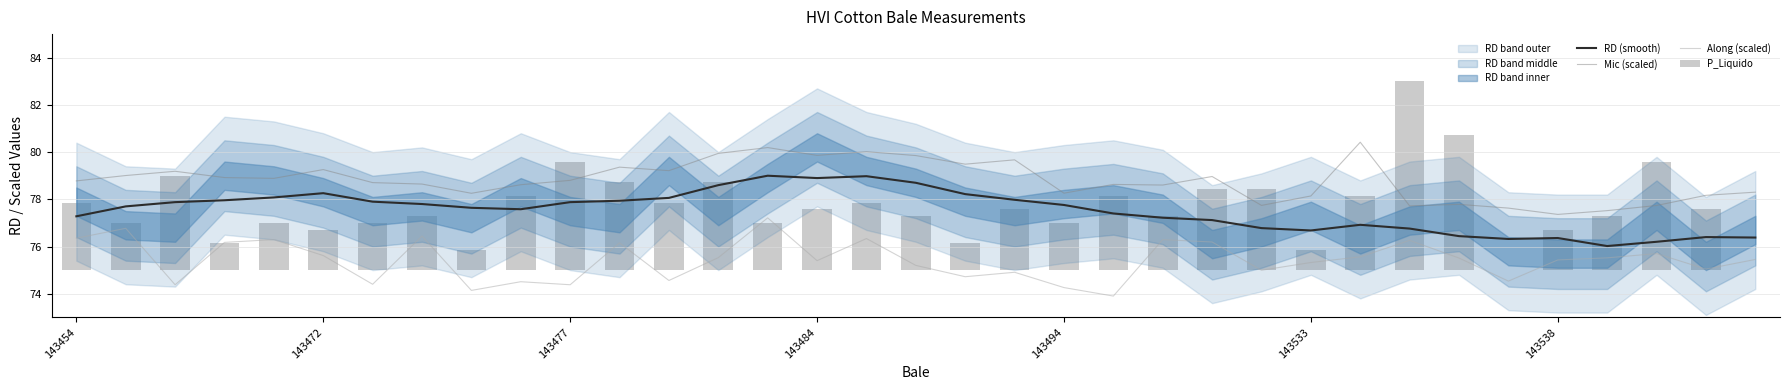

What value does the Mic (scaled) series have at 23?

79.0